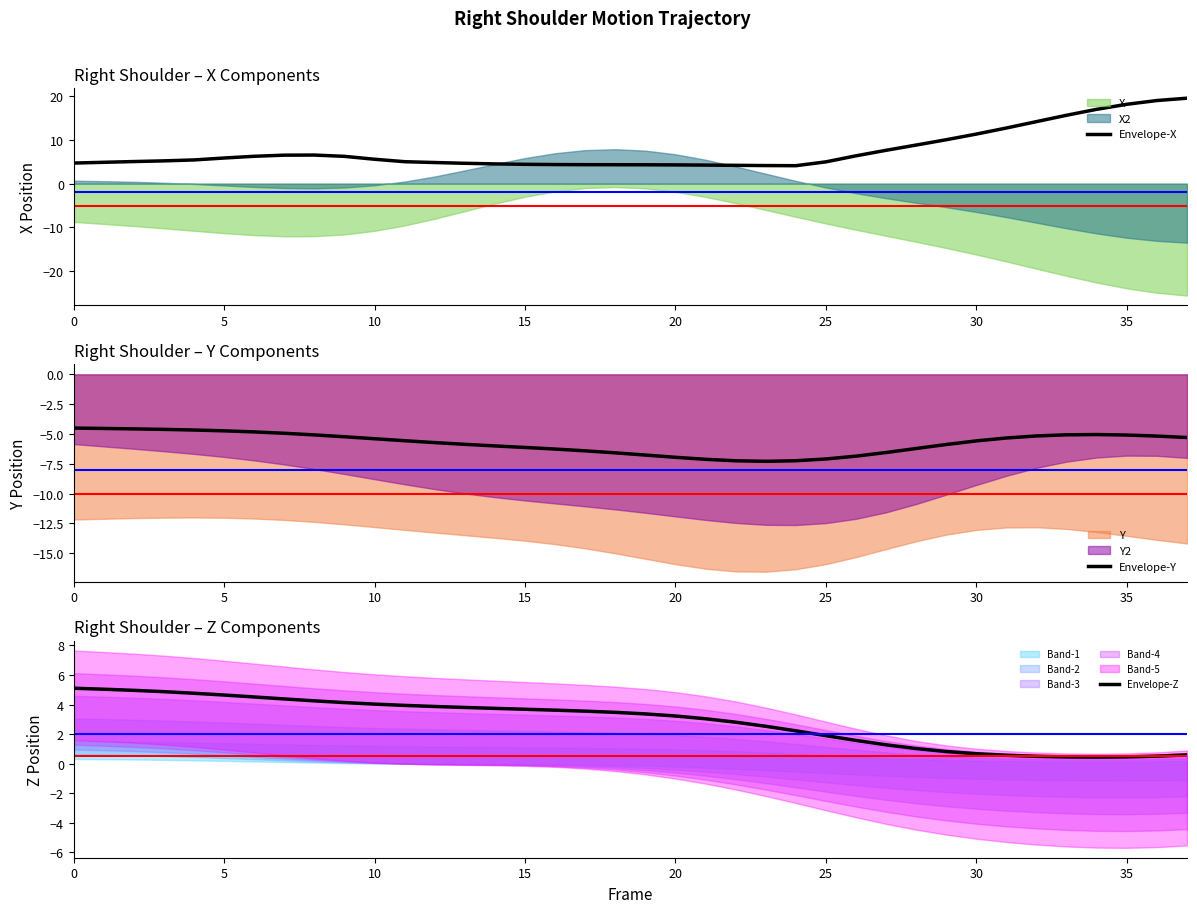

At which label does Envelope-Y reach its minimum?

23